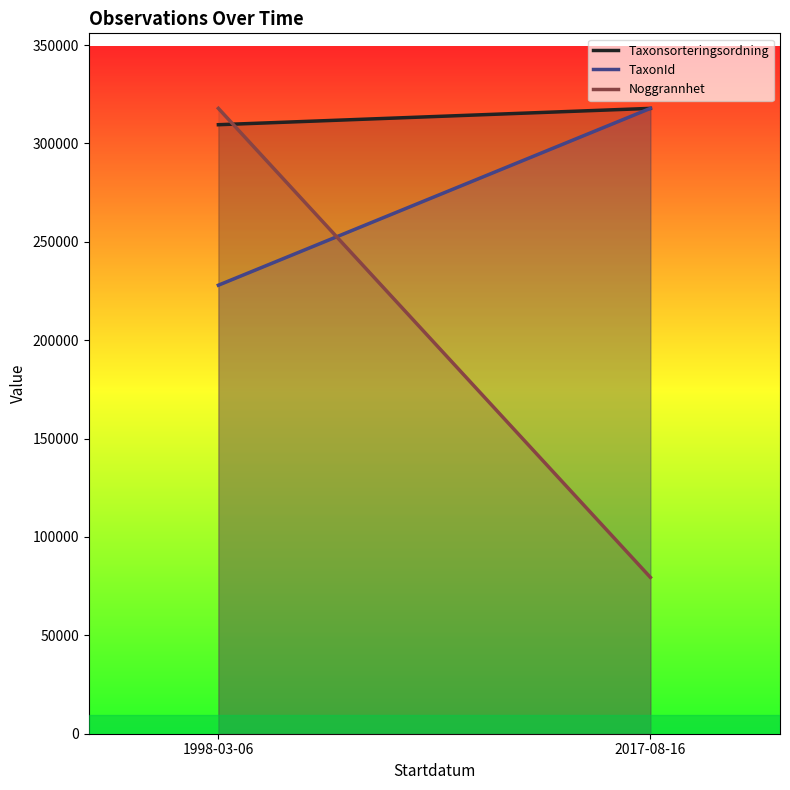

True or false: Noggrannhet has a value of 79450.5 at 2017-08-16.

True